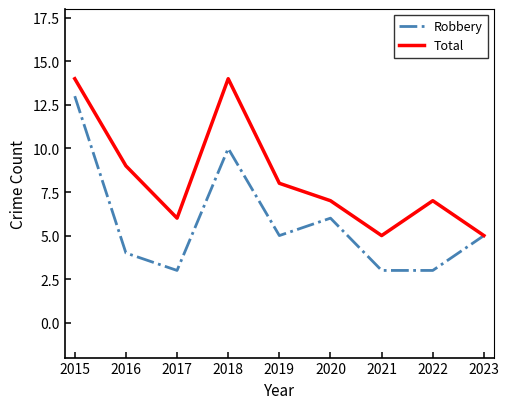

In Total, how many points are lower than both neighbors (excluding endpoints)?

2